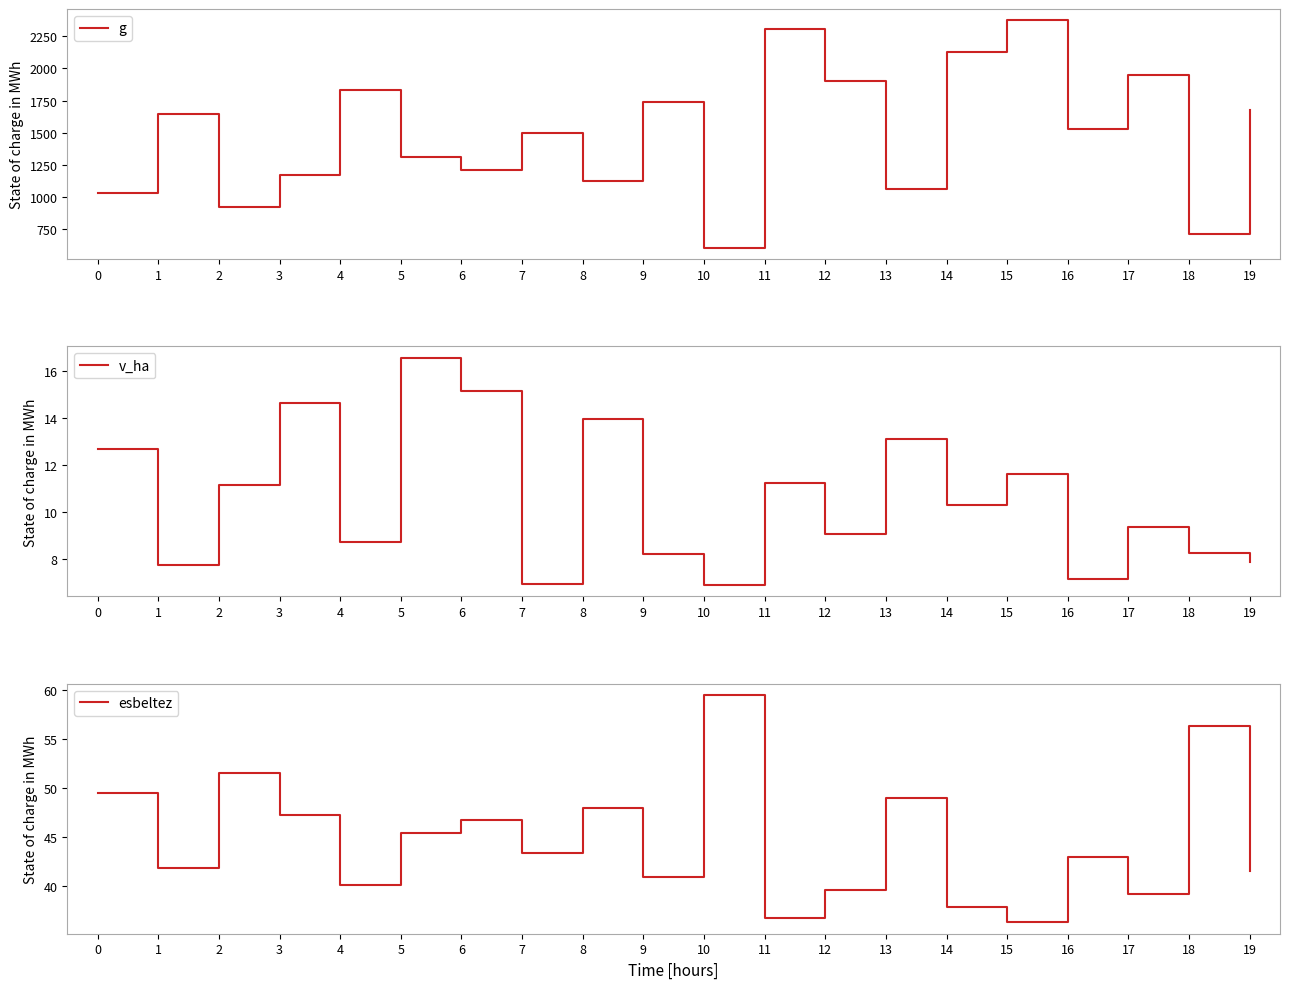

What is the difference between the second highest and minimum values in the v_ha series?

8.2